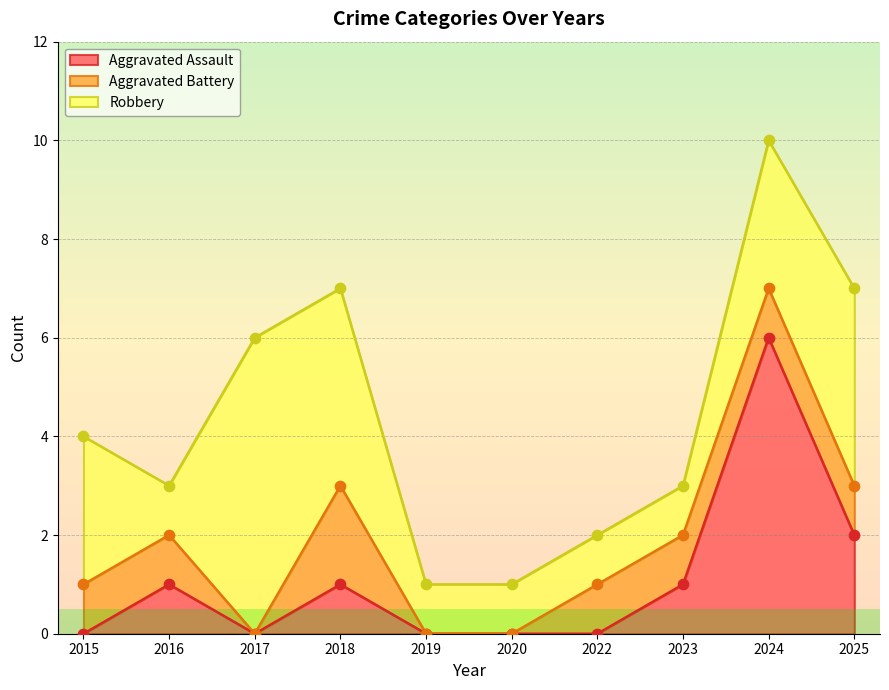

The value of Aggravated Assault at 2022 is 0. True or false?

True